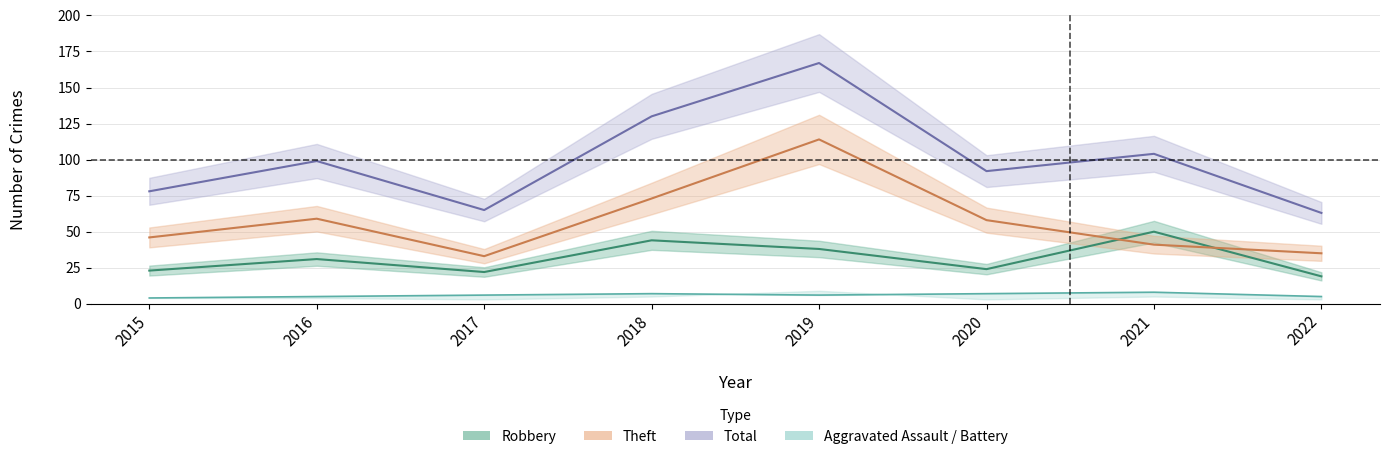

In Robbery, how many points are higher than both neighbors (excluding endpoints)?

3